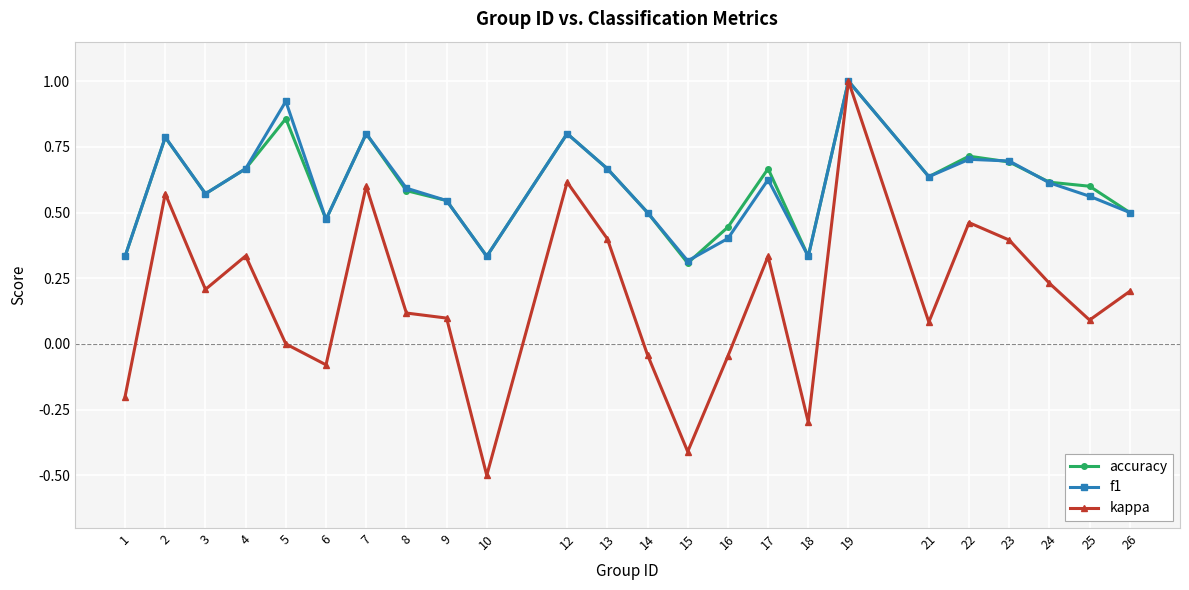

What are all the series names shown in the legend?

accuracy, f1, kappa